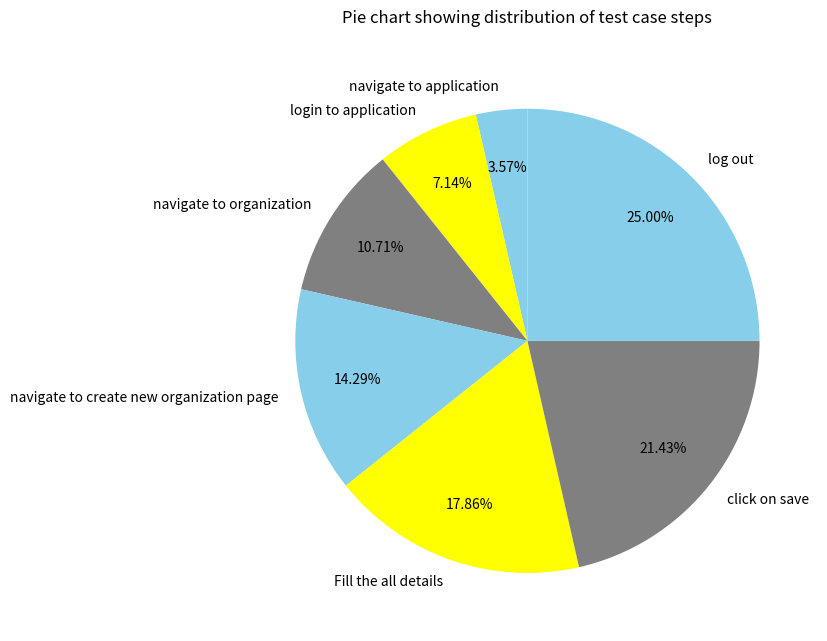

What percentage is the navigate to create new organization page slice, to the nearest percent?

14%